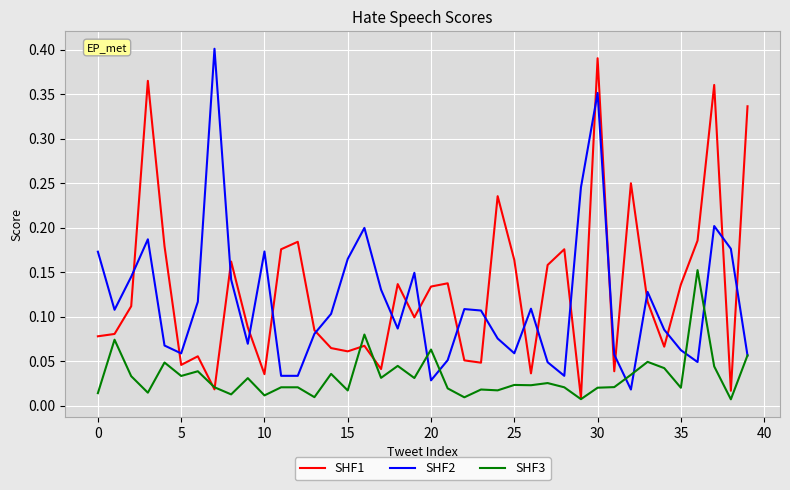

How many interior local valleys does the SHF2 series have?

9